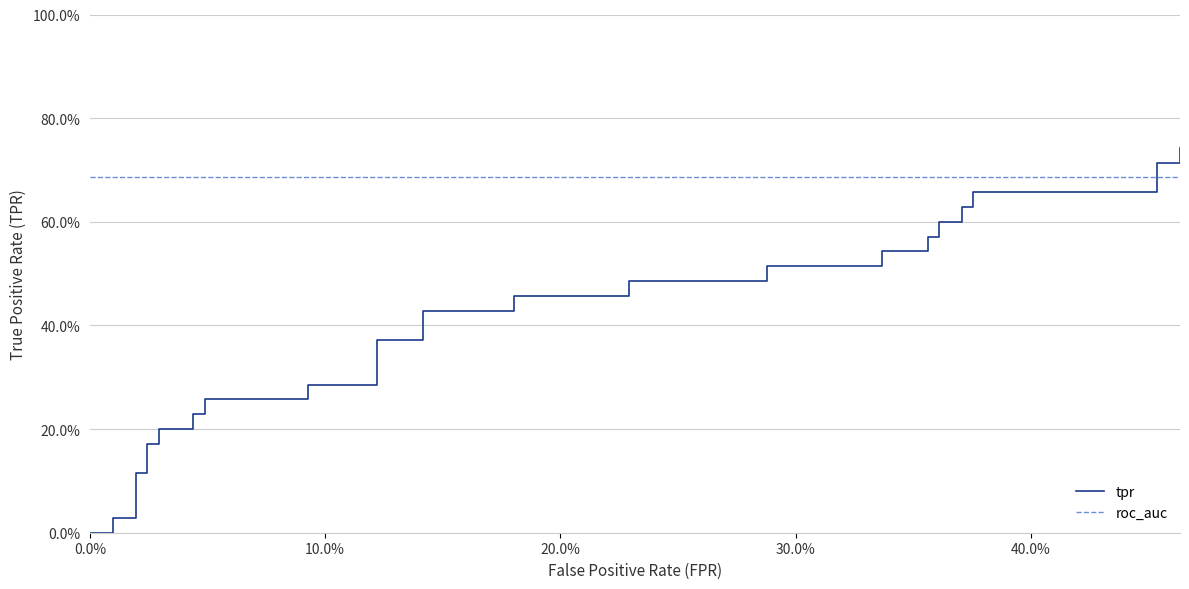

At how many categories does at least one series exceed 0?

40